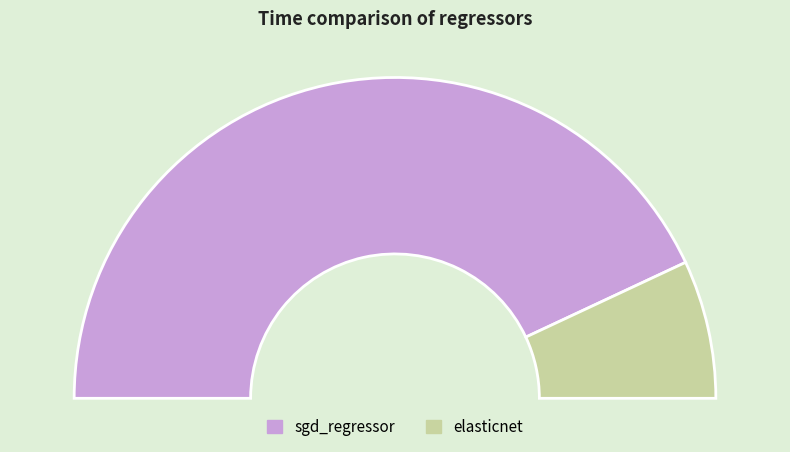

Is elasticnet the majority of the pie?

No